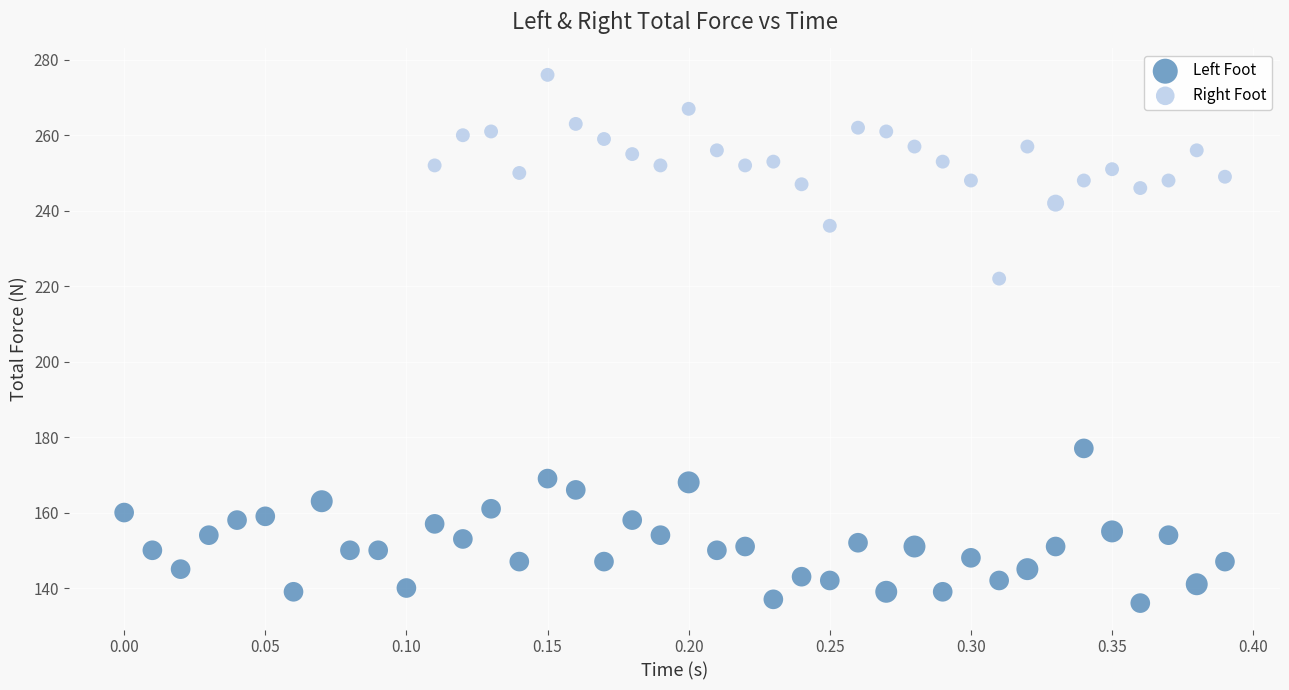

What are all the series names shown in the legend?

Left Foot, Right Foot